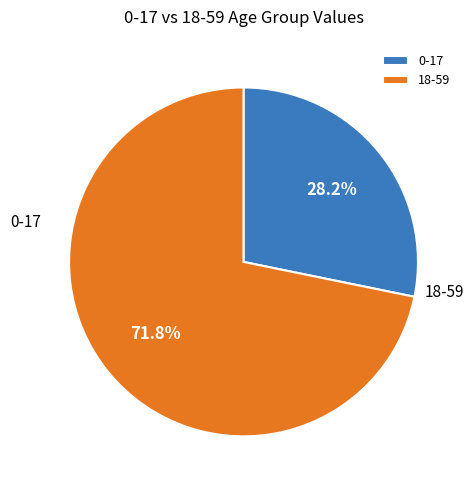

To the nearest percent, what percentage of the pie is 18-59?

72%